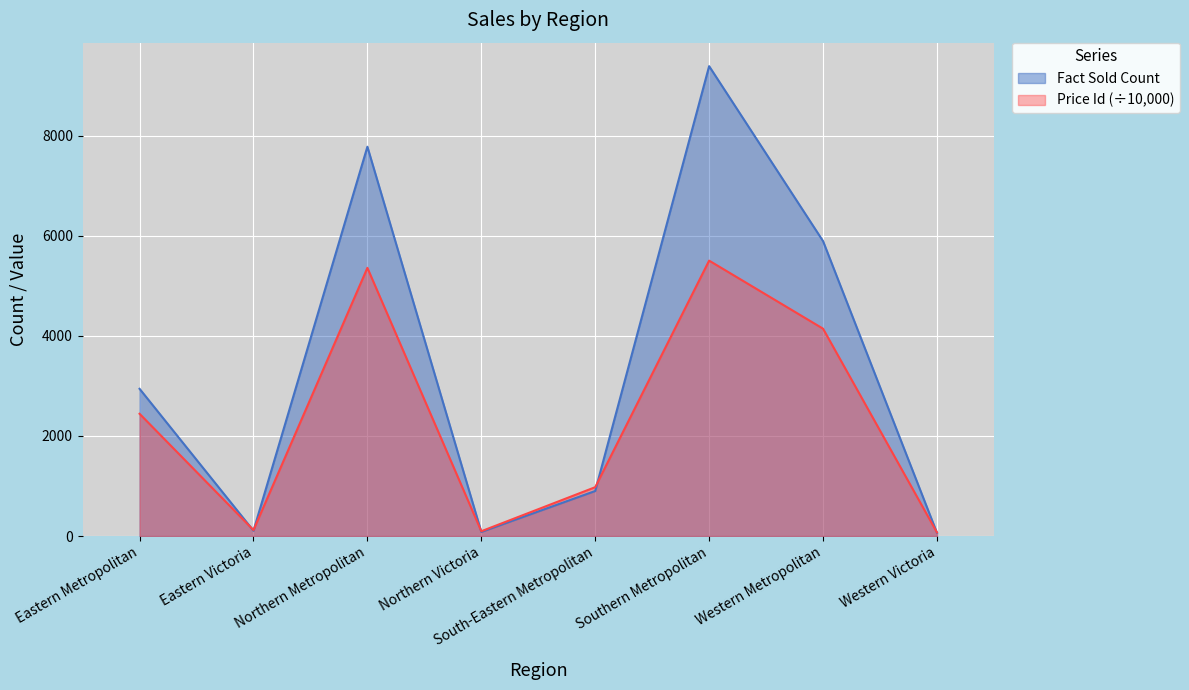

What is the smallest value displayed?

64.0